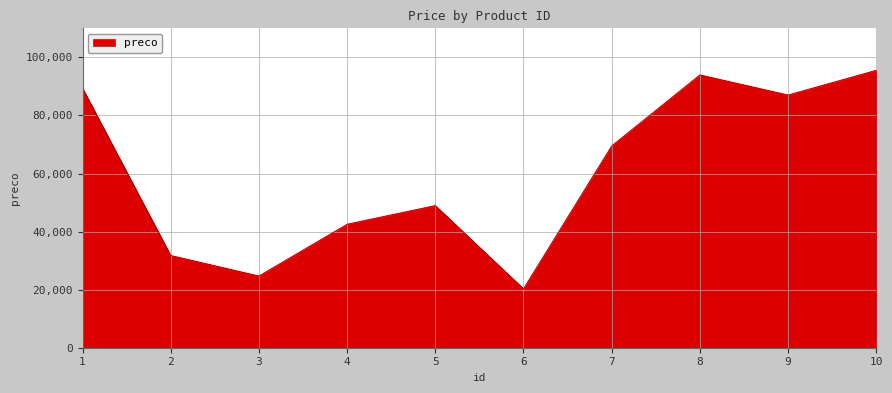

List the labels in order of value, smallest first.

6, 3, 2, 4, 5, 7, 9, 1, 8, 10